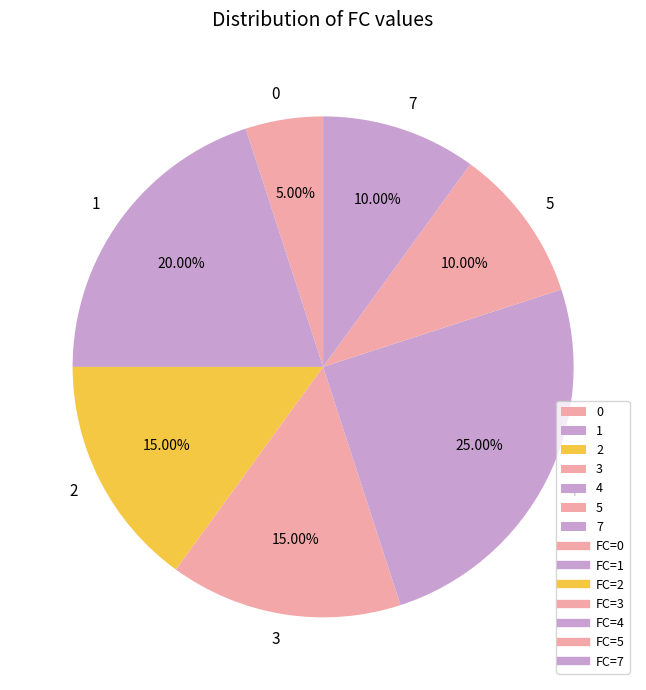

What is the ratio of the value at 3 to the value at 7?

1.5